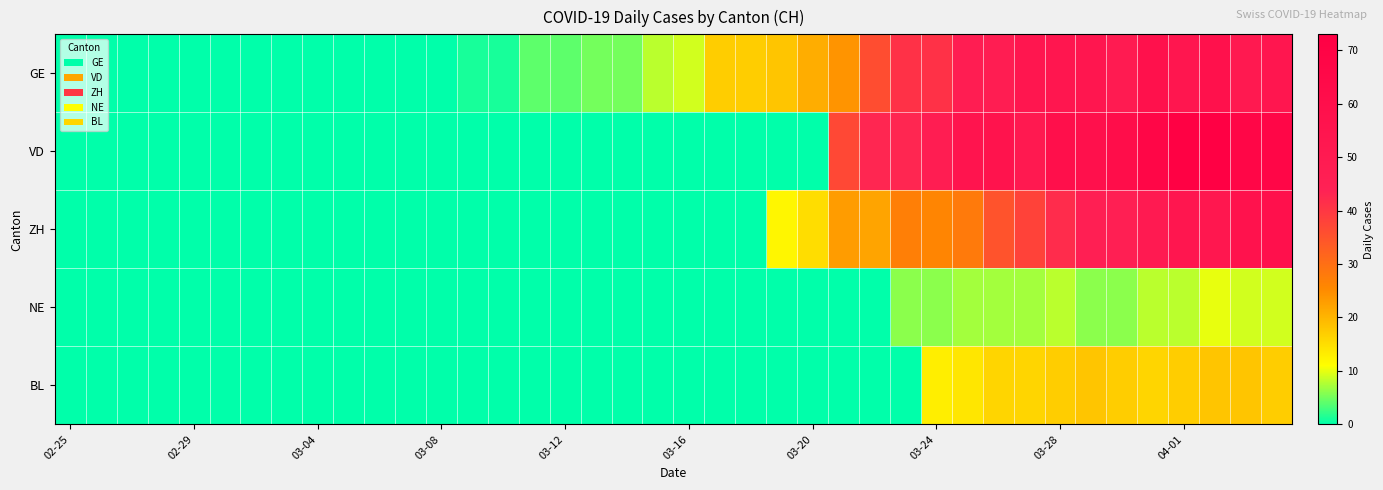

Rank the series by their maximum value, from lowest to highest.

NE, BL, GE, ZH, VD